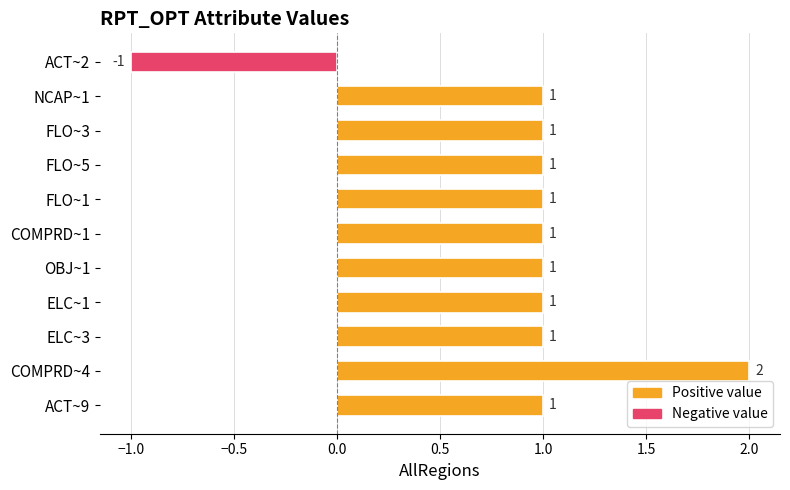

The value at ELC~3 is 1. True or false?

True